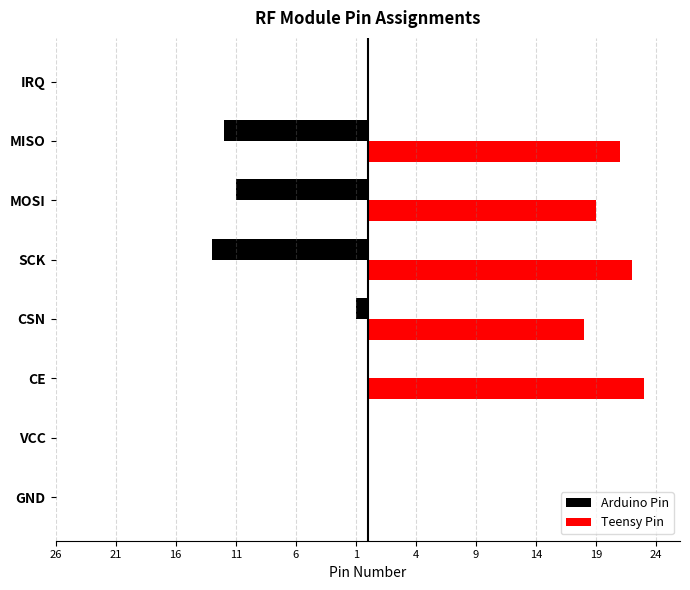

What are all the series names shown in the legend?

Arduino Pin, Teensy Pin